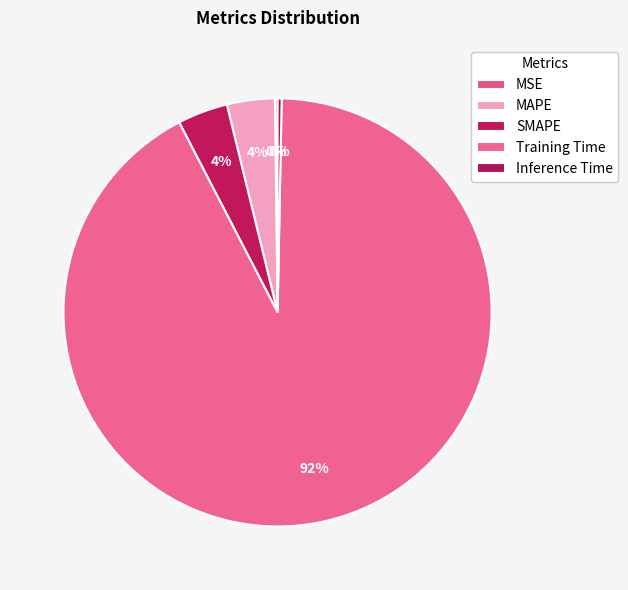

Which category has the smallest portion of the pie?

MSE